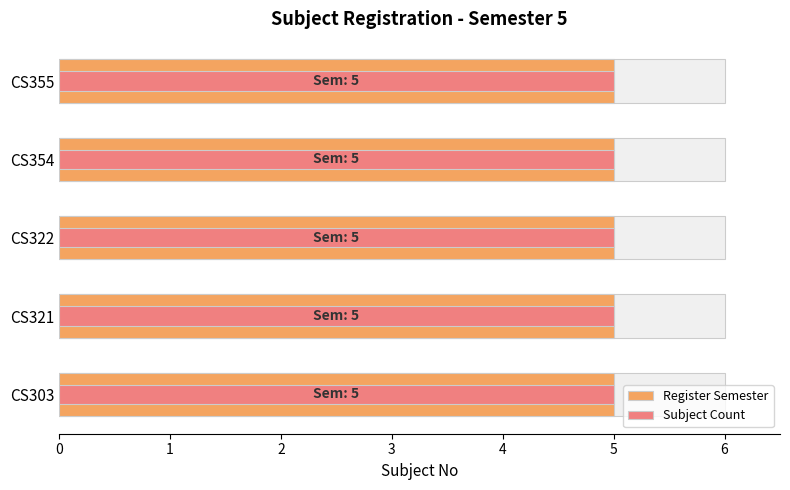

The Subject Count series shows 0.1 at 2. True or false?

False